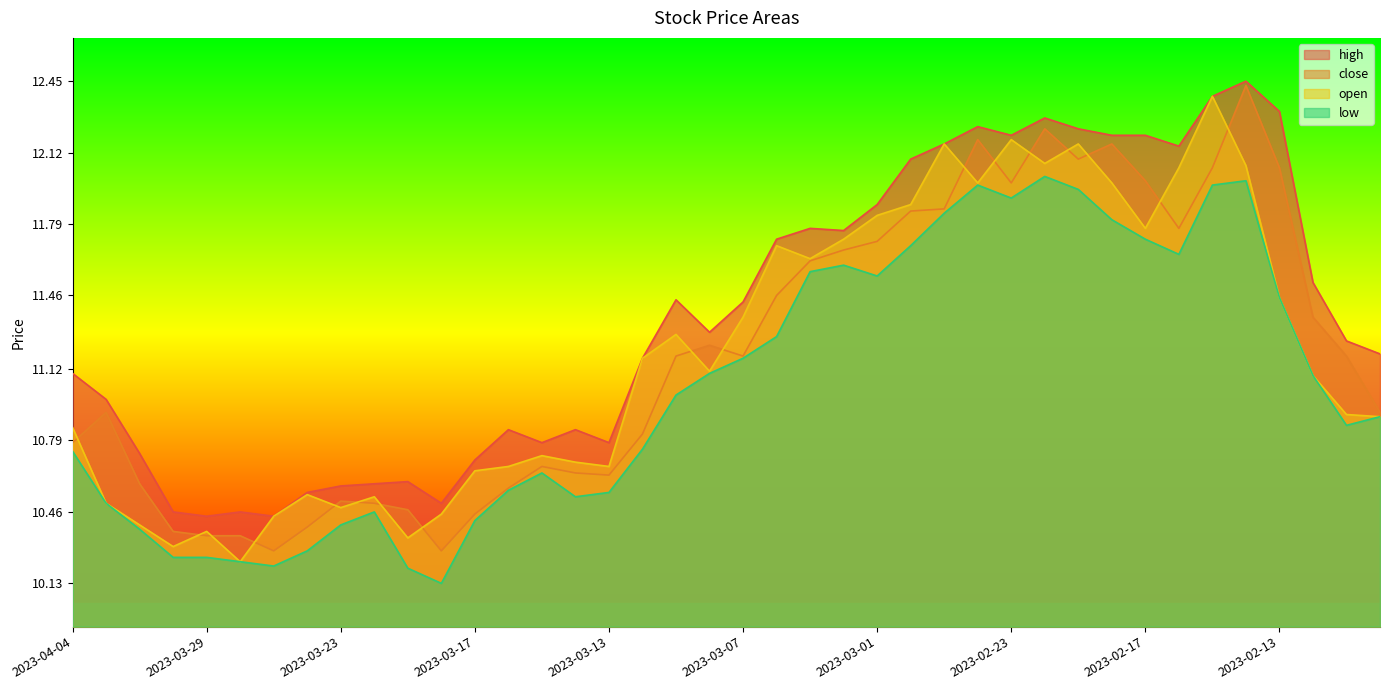

Rank the categories by open value from lowest to highest.

2023-03-28, 2023-03-30, 2023-03-21, 2023-03-29, 2023-03-31, 2023-03-27, 2023-03-20, 2023-03-23, 2023-04-03, 2023-03-22, 2023-03-24, 2023-03-17, 2023-03-16, 2023-03-13, 2023-03-14, 2023-03-15, 2023-04-04, 2023-02-08, 2023-02-09, 2023-02-10, 2023-03-08, 2023-03-10, 2023-03-09, 2023-03-07, 2023-02-13, 2023-03-03, 2023-03-06, 2023-03-02, 2023-02-17, 2023-03-01, 2023-02-28, 2023-02-24, 2023-02-20, 2023-02-16, 2023-02-14, 2023-02-22, 2023-02-27, 2023-02-21, 2023-02-23, 2023-02-15